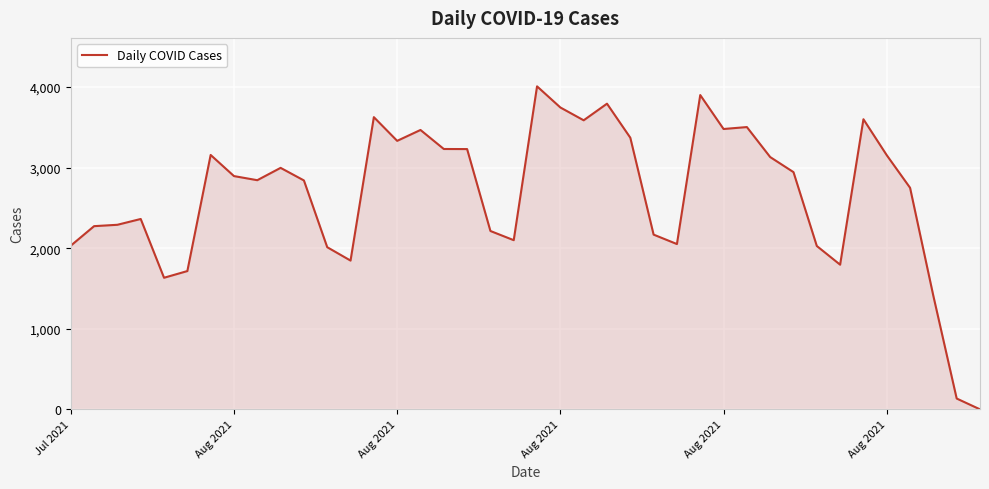

What is the greatest value displayed?

4007